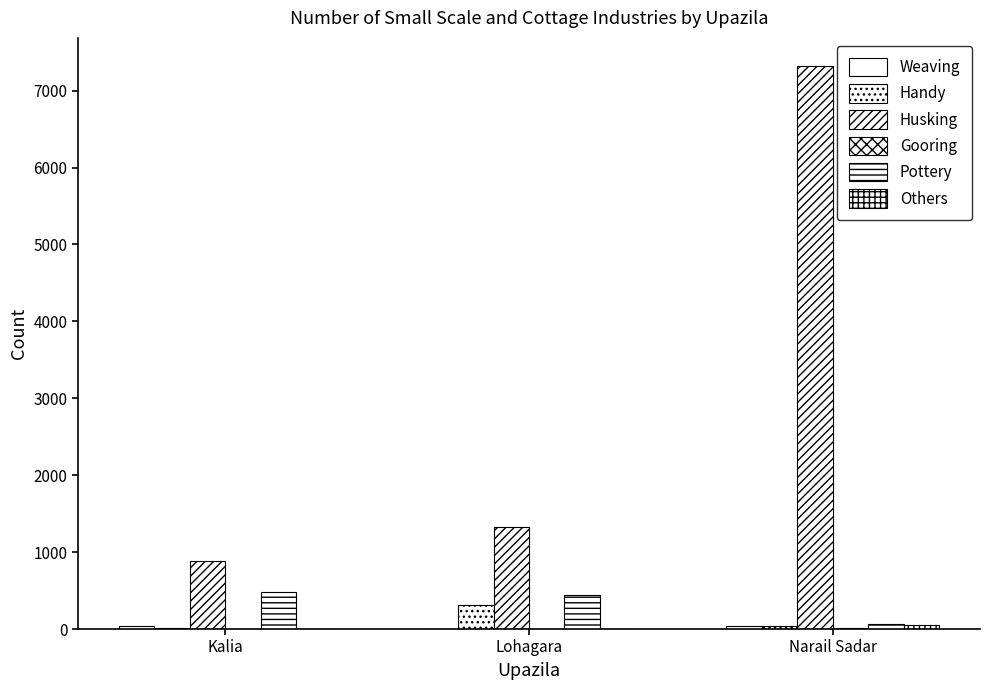

Count the number of categories in the chart.

3